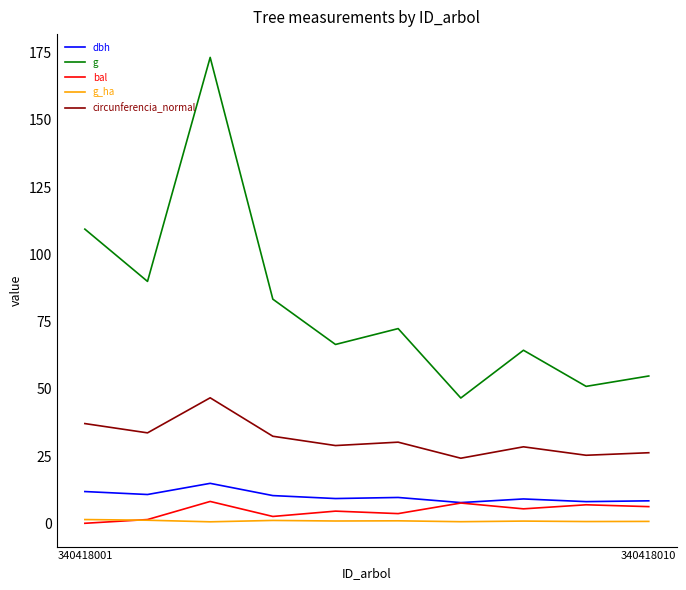

What is the greatest value displayed?

173.2